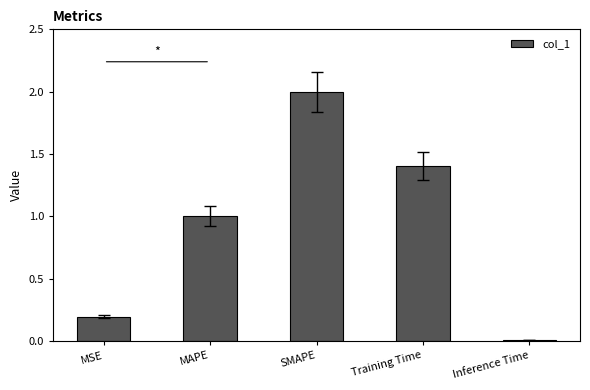

Between Inference Time and Training Time, which is larger?

Training Time